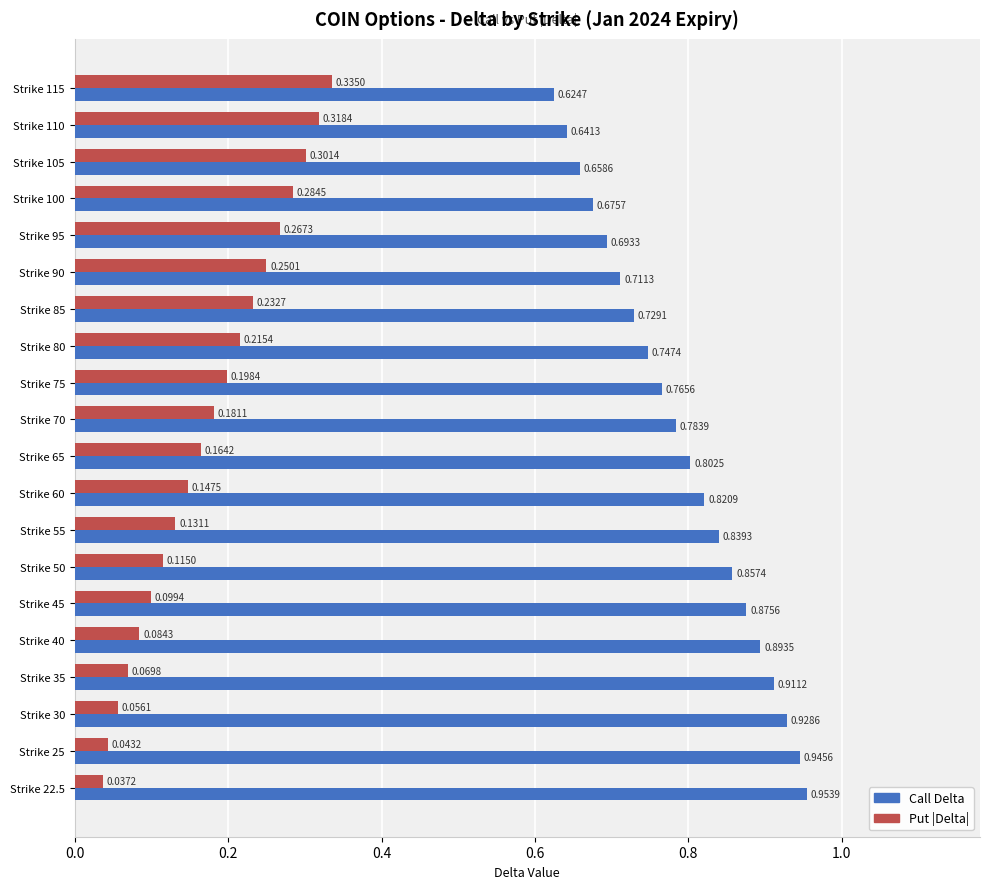

Which series has the largest total across all categories?

Call Delta